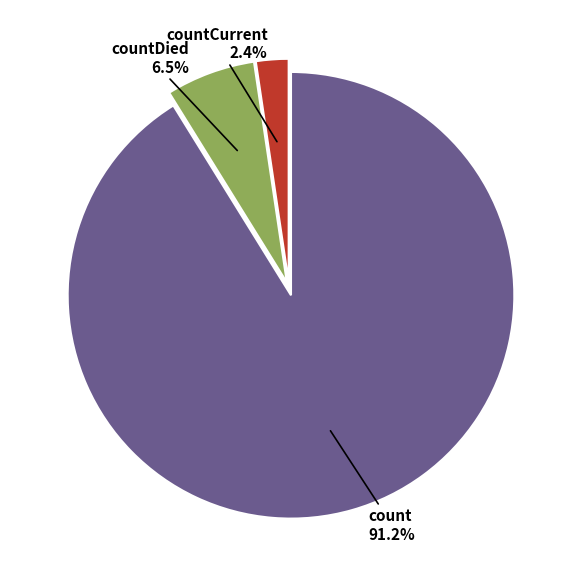

Is there any slice that represents more than half of the pie?

Yes